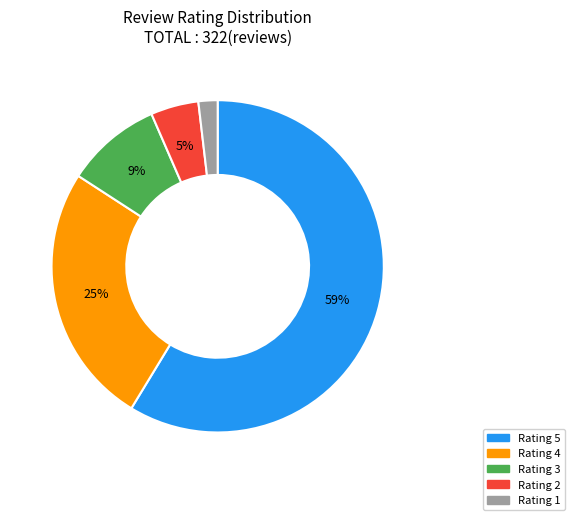

Combined, do Rating 1 and Rating 3 account for over 50%?

No